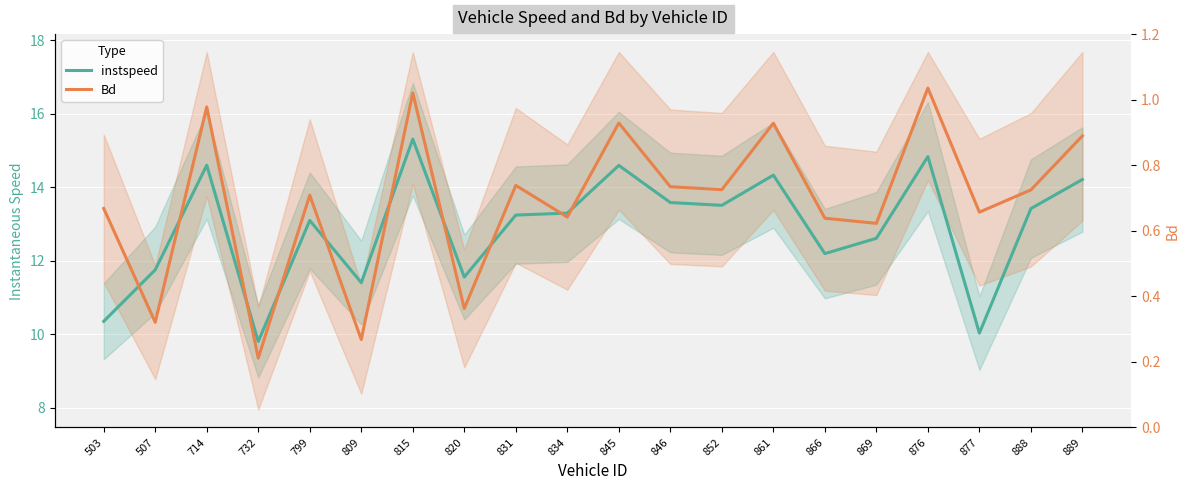

Which category has the lowest value in the Bd series?

732